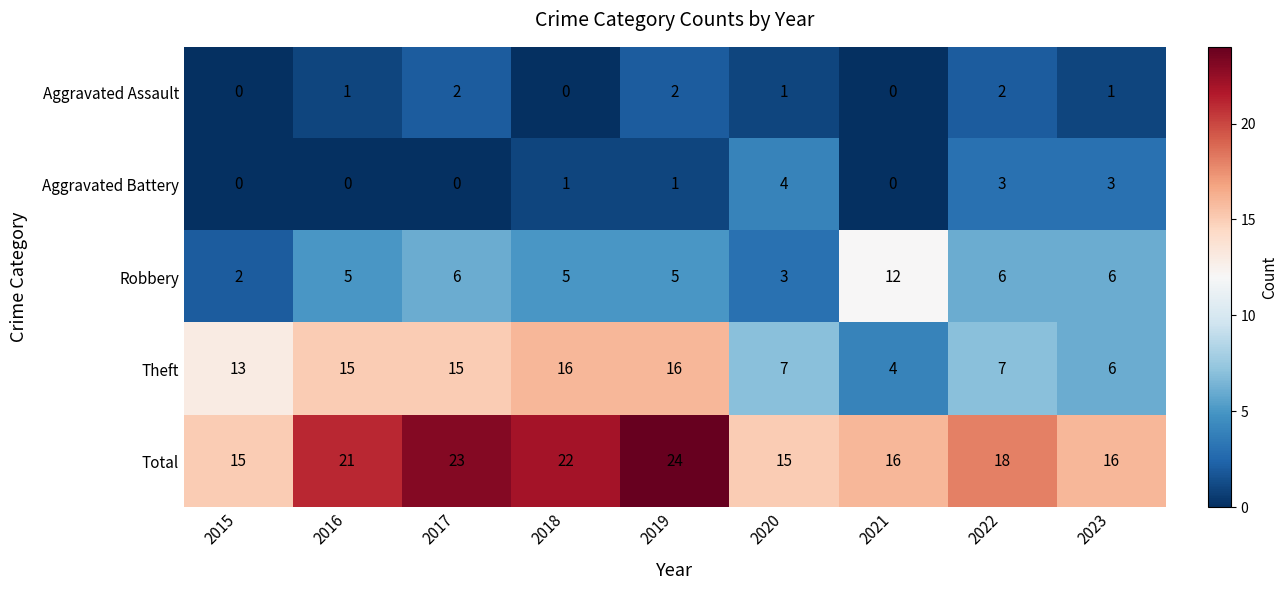

What is the total value across all series at 2017?

46